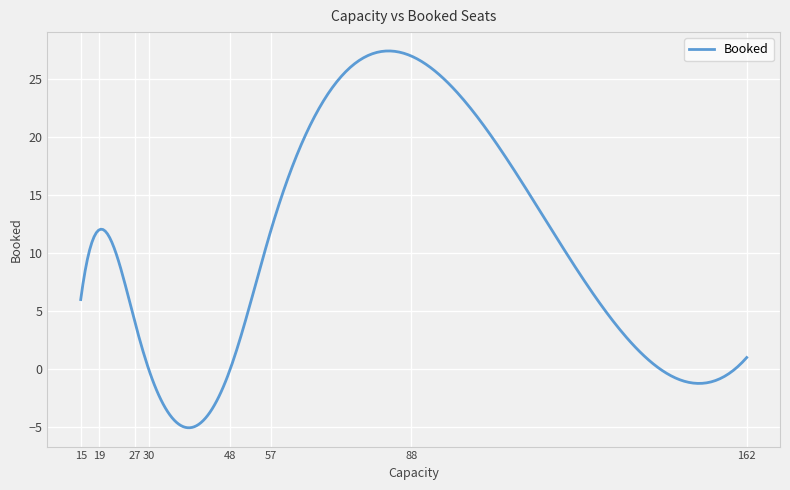

What is the difference between the maximum and minimum values?

32.5